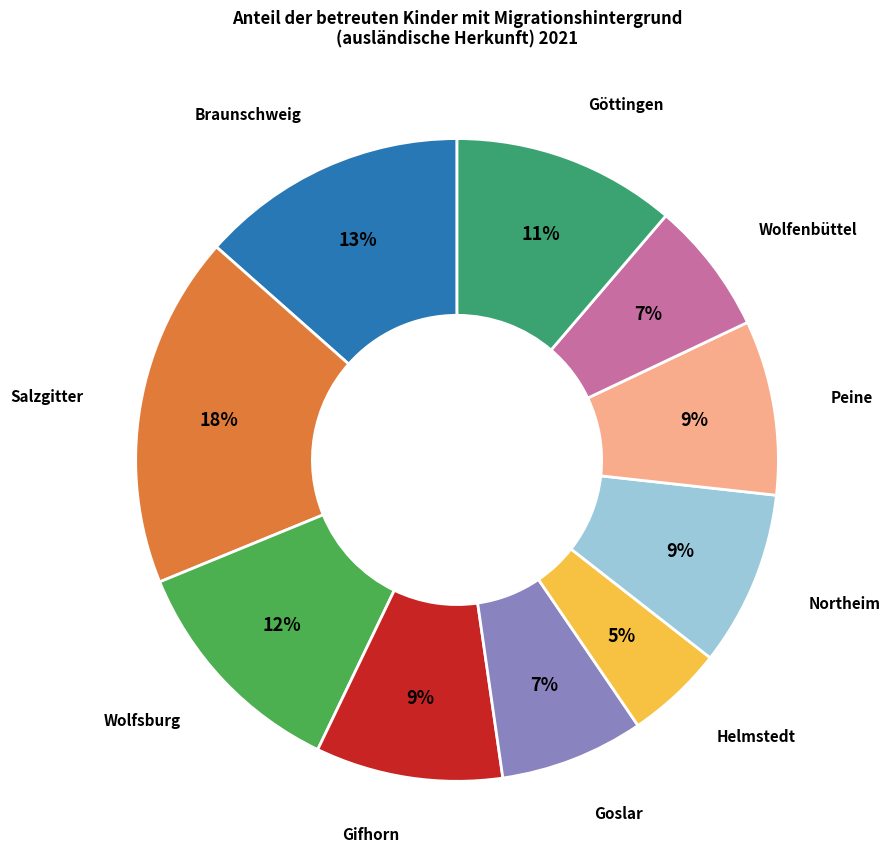

To the nearest percent, what is the difference between the largest and smallest slice percentages?

13%